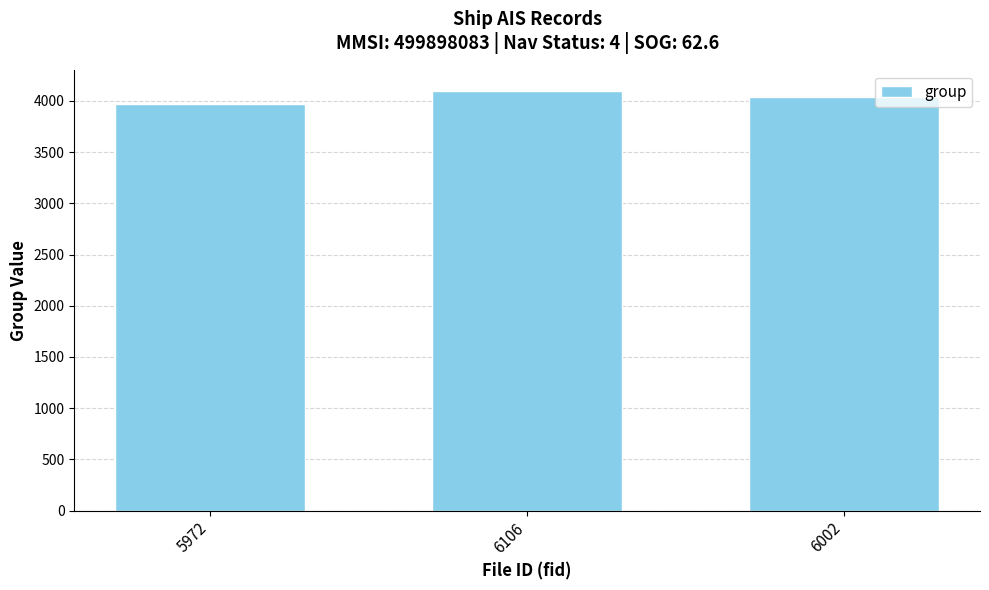

Count the values in the range 3974 to 4095.

3